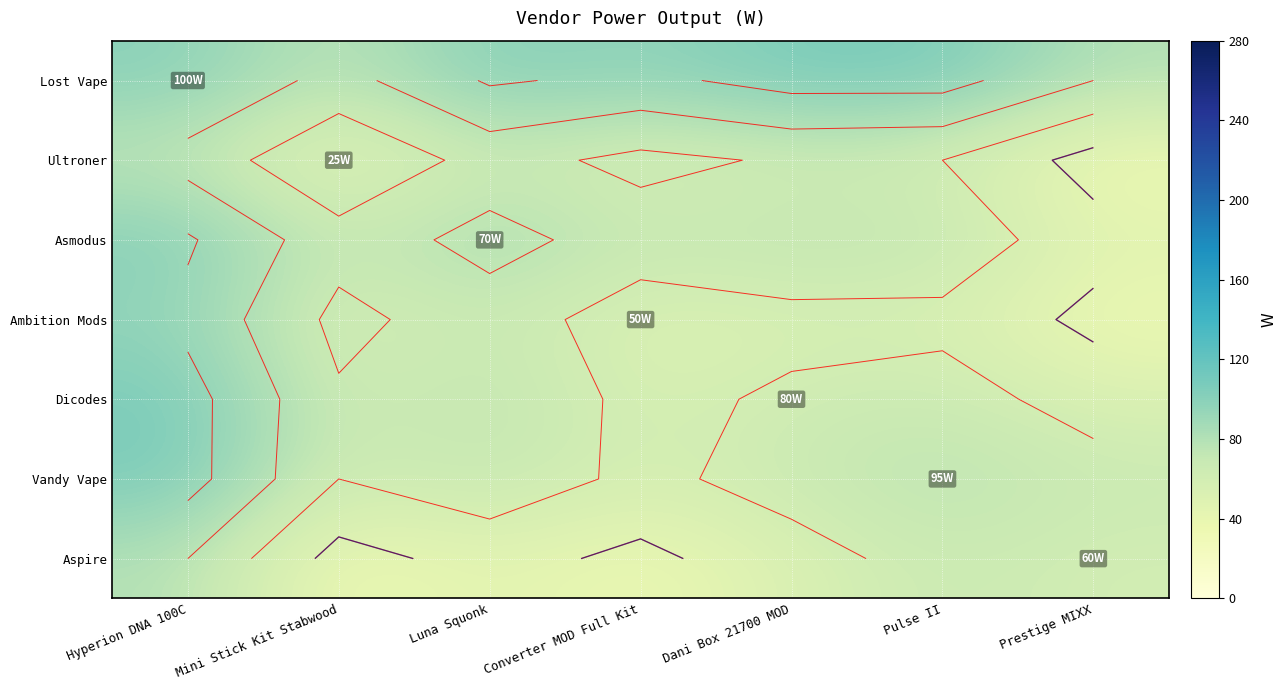

What is the approximate value of Dicodes at Pulse II?

67.5